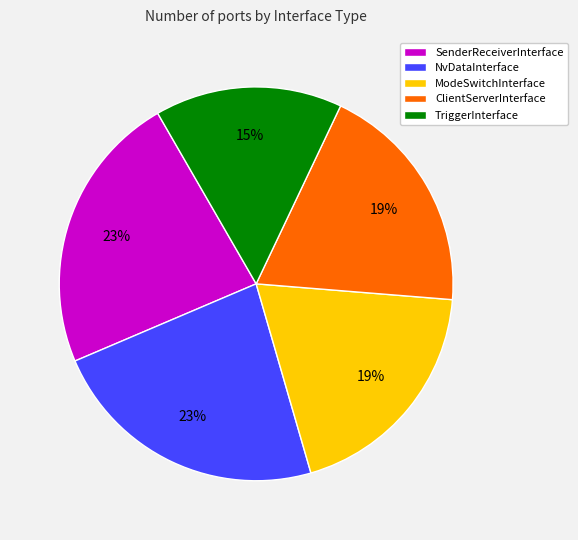

Between TriggerInterface and SenderReceiverInterface, which is larger?

SenderReceiverInterface